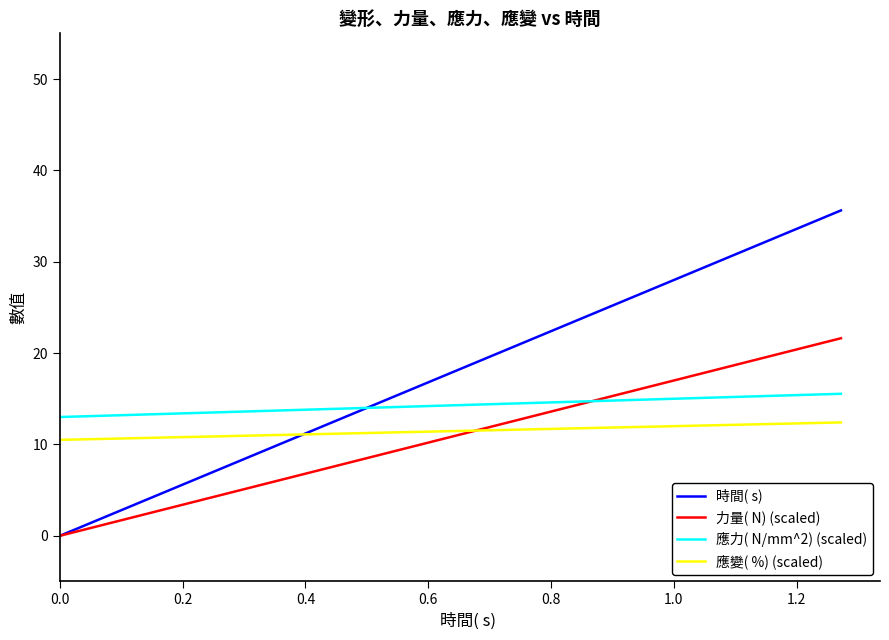

What is the maximum value shown in the chart?

35.6